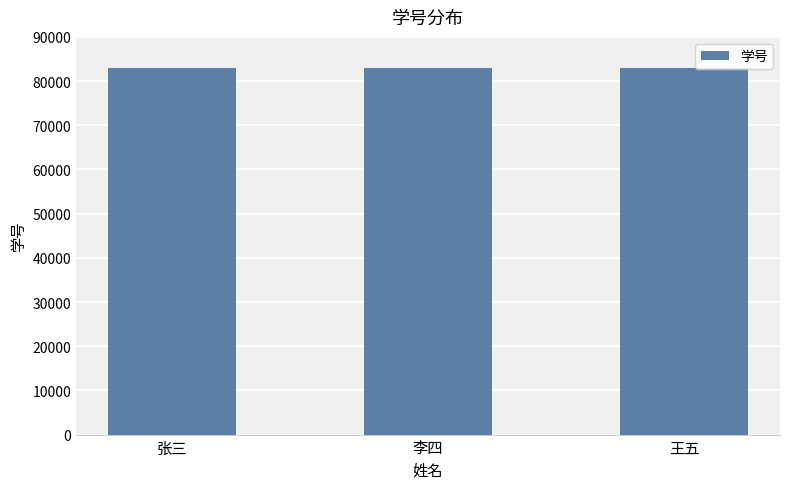

Read the value at 张三.

83001